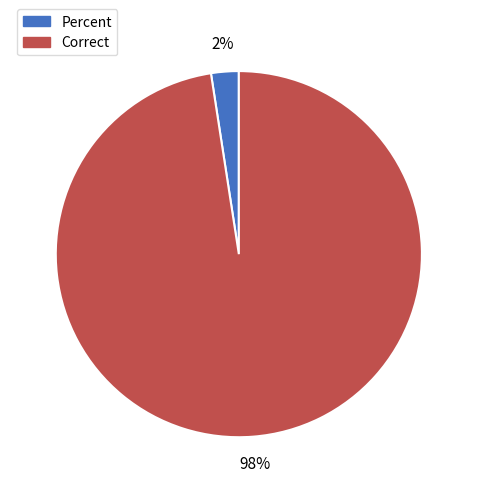

Which slice is the largest?

Correct